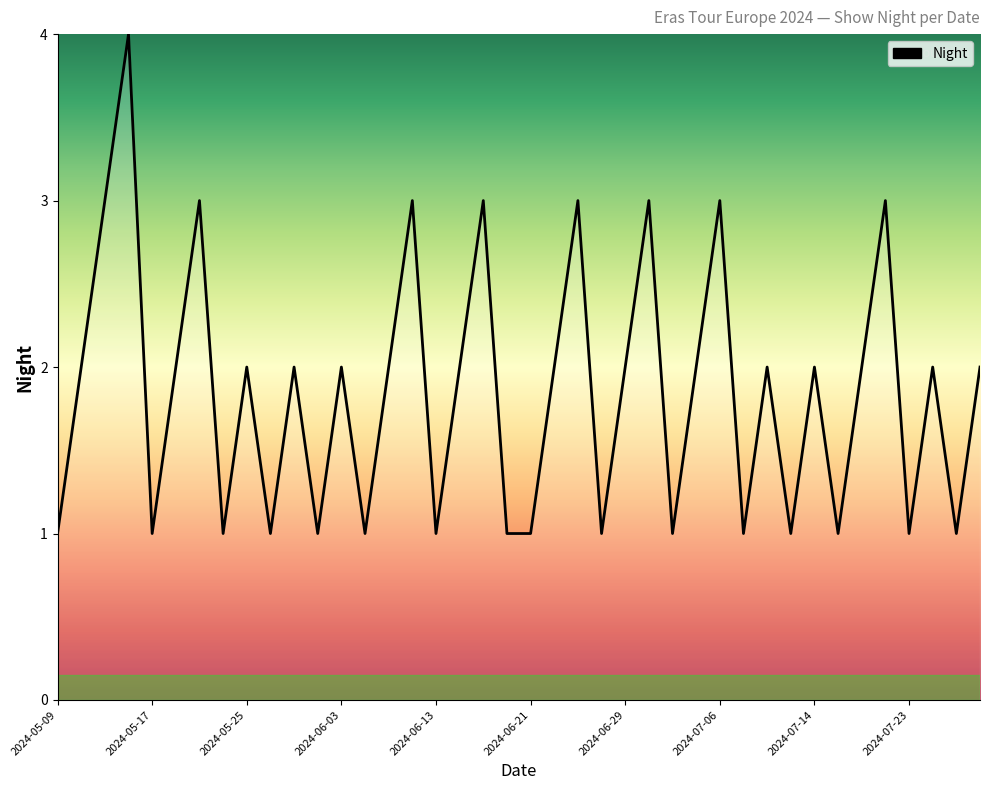

What is the difference between the maximum and minimum values?

3